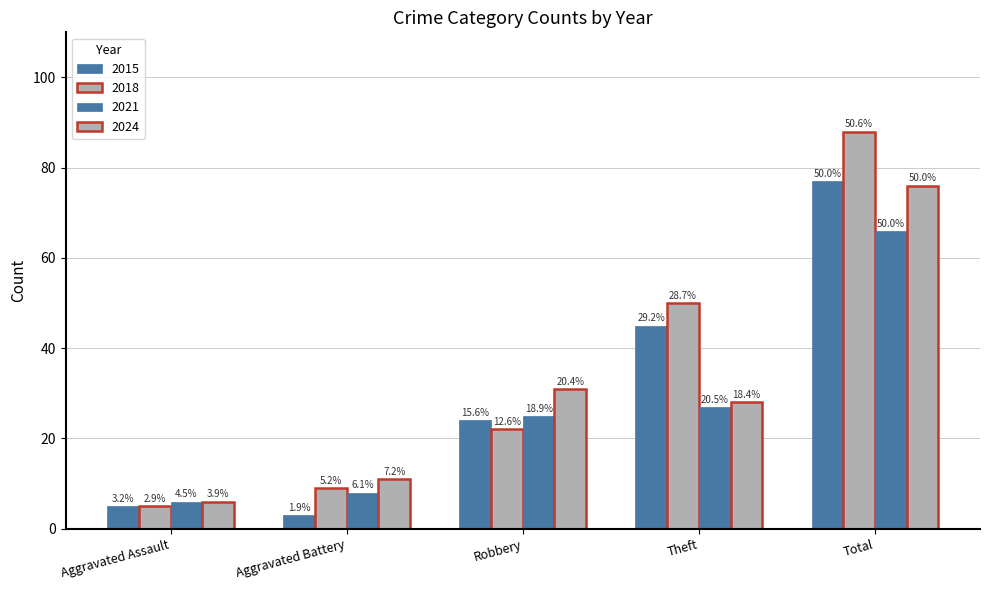

How many bars are there in each group?

4